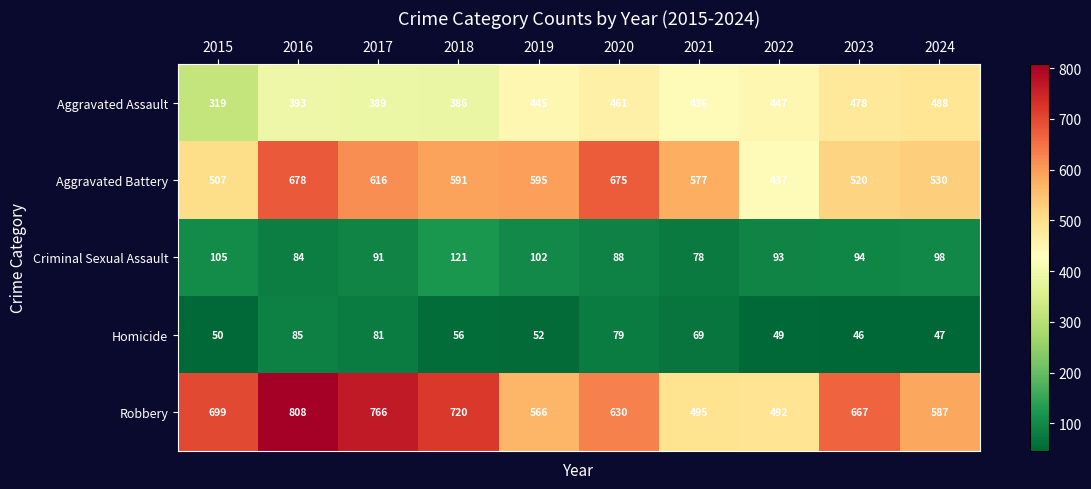

The Aggravated Assault series shows 461 at 2020. True or false?

True